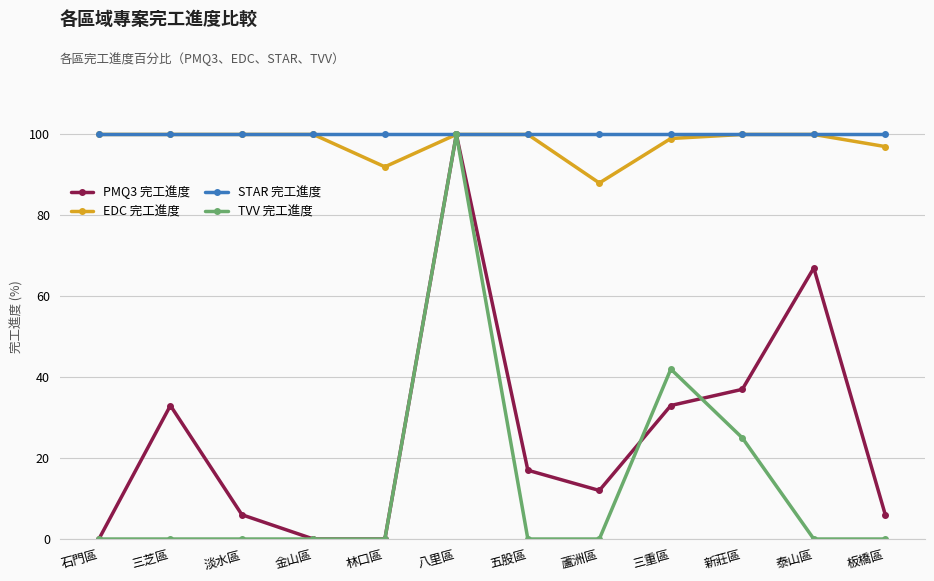

At which category is the sum across all series the highest?

八里區